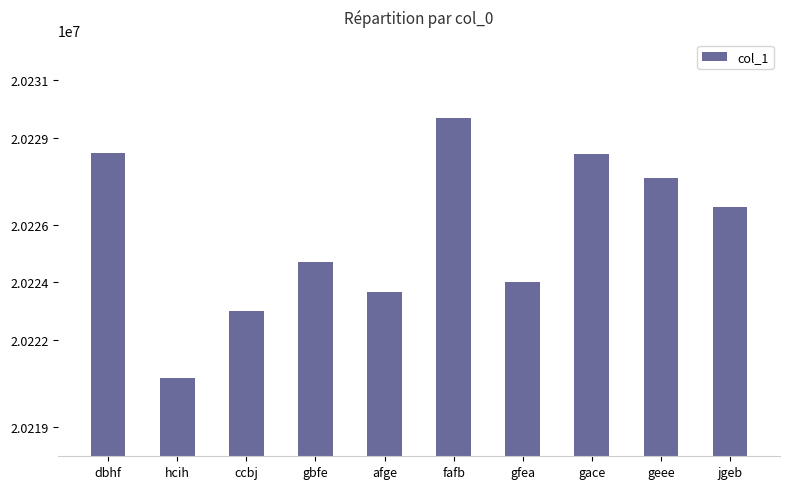

What is the value of the 3rd bar from the left?

20223018